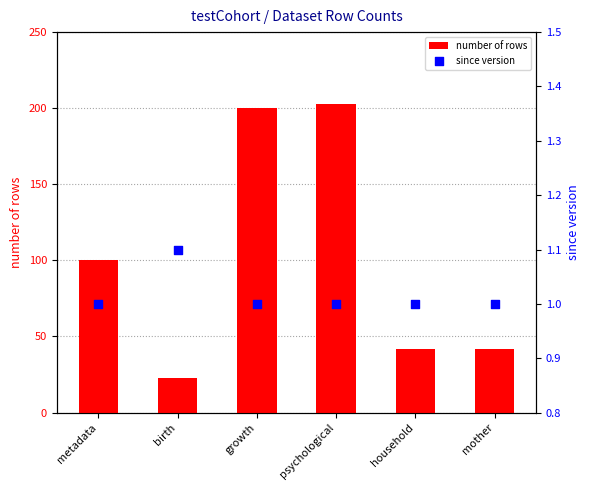

Which series has the largest total across all categories?

number of rows